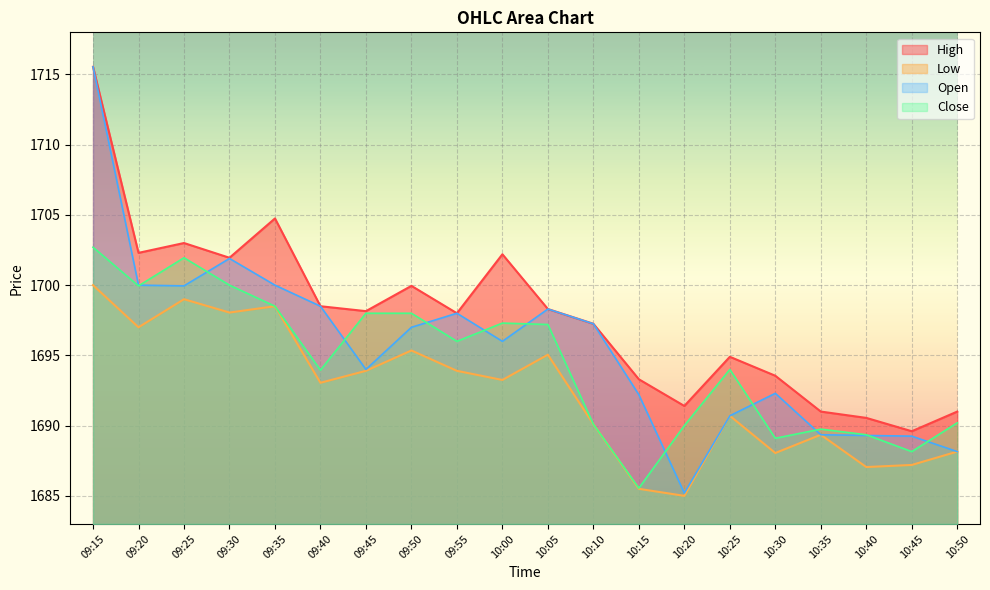

Rank the series at 10:50 from highest to lowest value.

High, Close, Low, Open